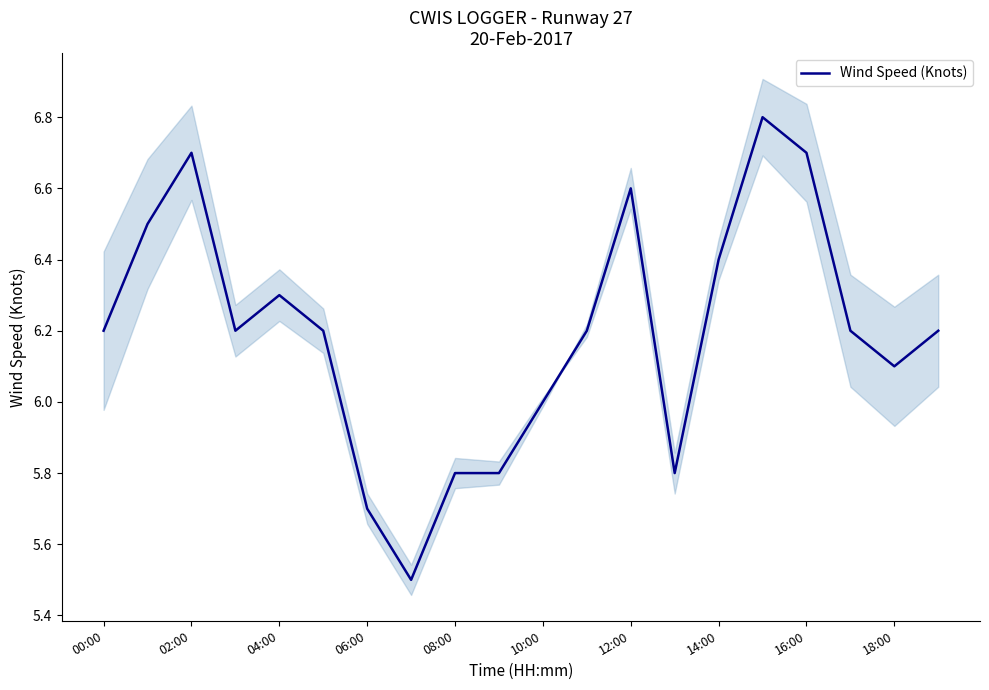

How many values are below 6?

5